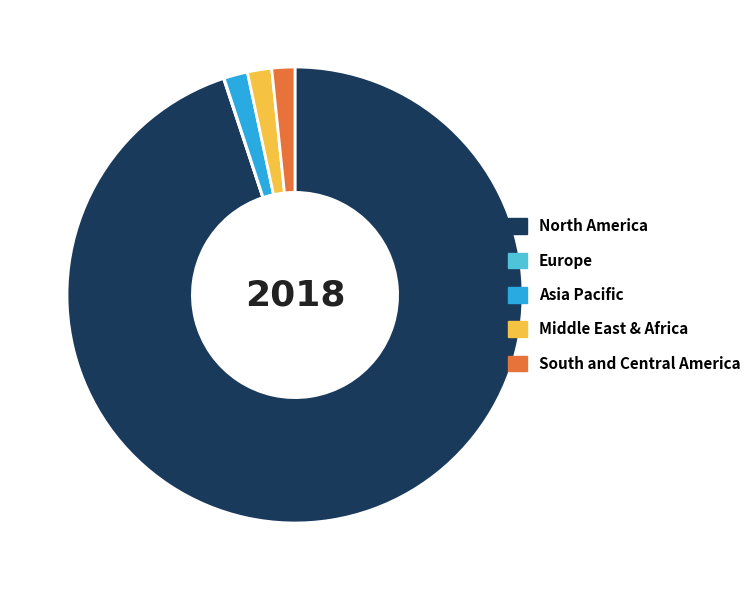

Is there any slice that represents more than half of the pie?

Yes